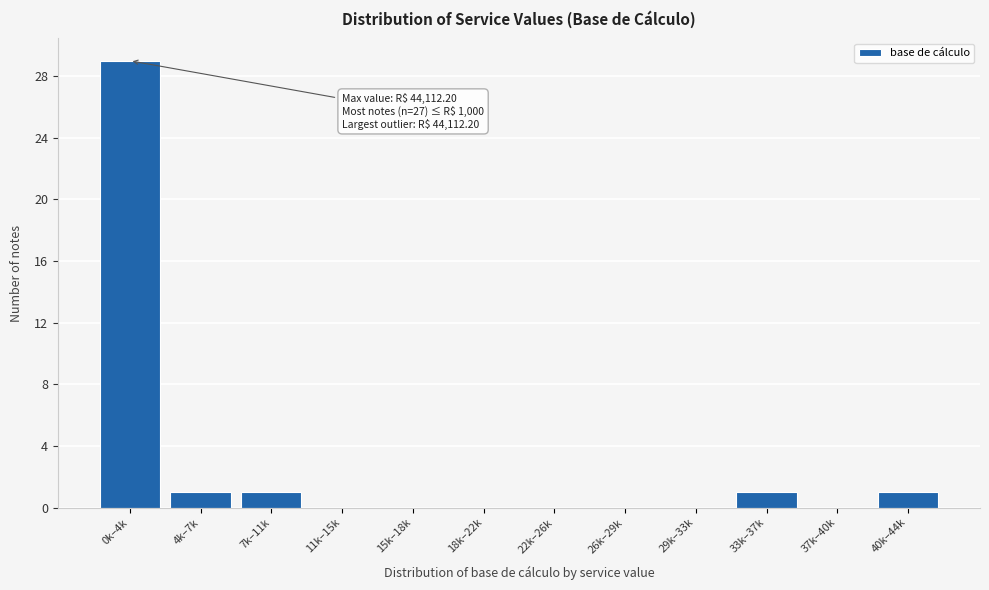

Reading left to right, what are all the values shown in this chart?

0k–4k=29	4k–7k=1	7k–11k=1	11k–15k=0	15k–18k=0	18k–22k=0	22k–26k=0	26k–29k=0	29k–33k=0	33k–37k=1	37k–40k=0	40k–44k=1